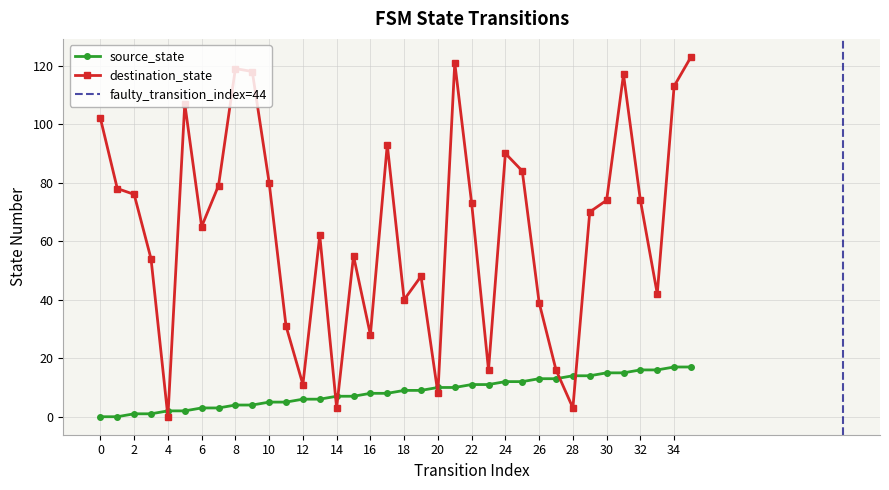

What is the sum of the destination_state values at 10 and 2?

156